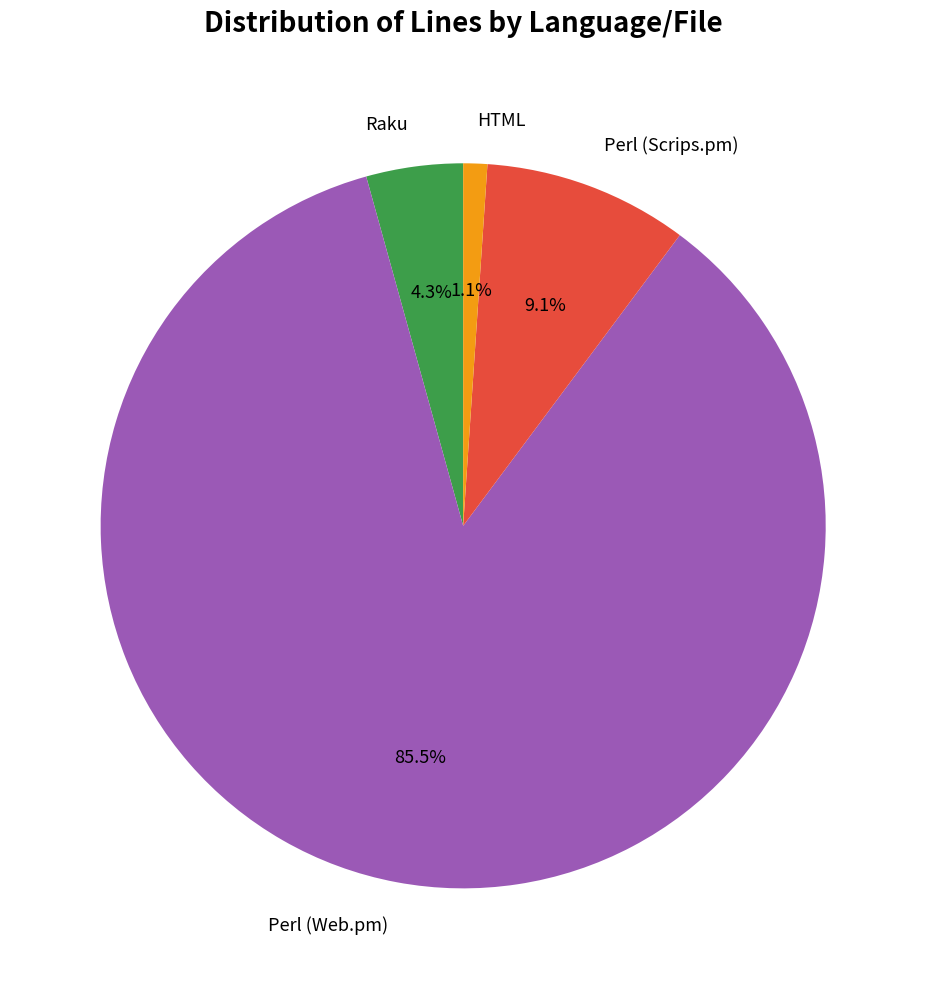

To the nearest percent, what is the difference between the HTML and Perl (Scrips.pm) slice percentages?

8%